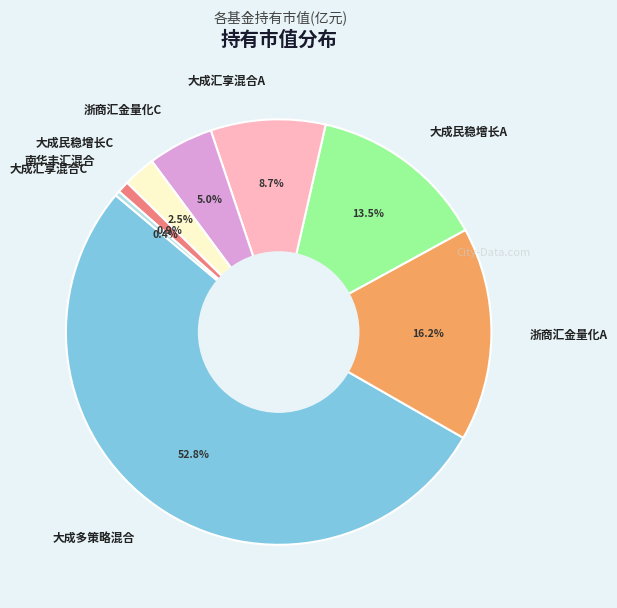

Which category has the biggest portion of the pie?

大成多策略混合